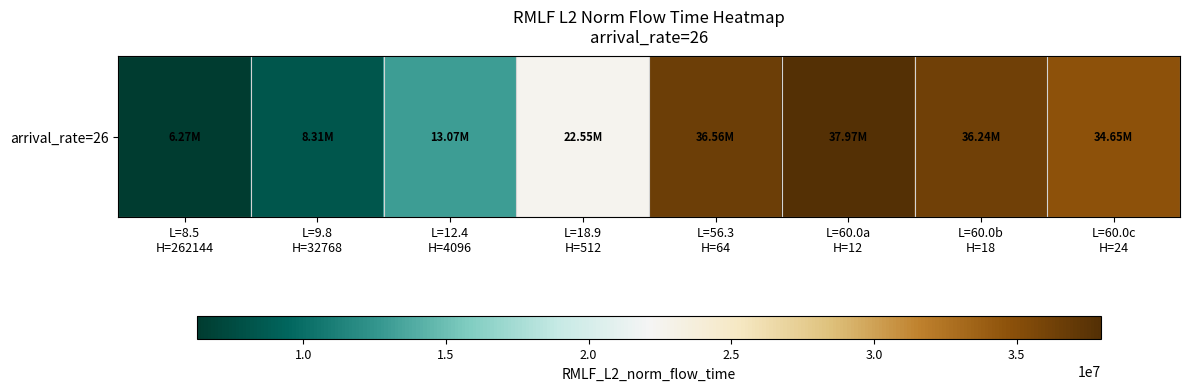

What is the sum of all values?

195614604.1